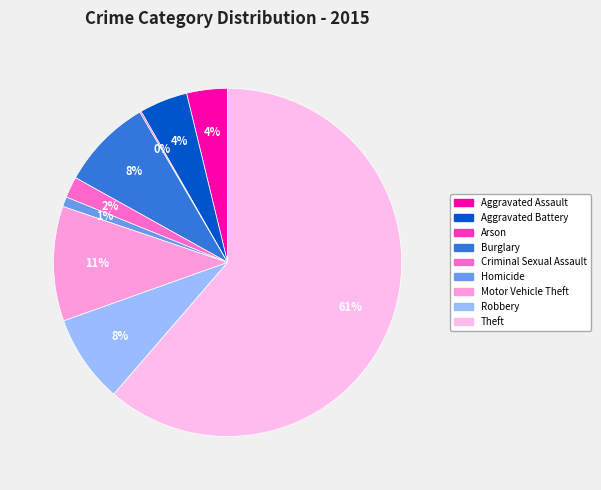

What percentage is the Aggravated Assault slice, to the nearest percent?

4%